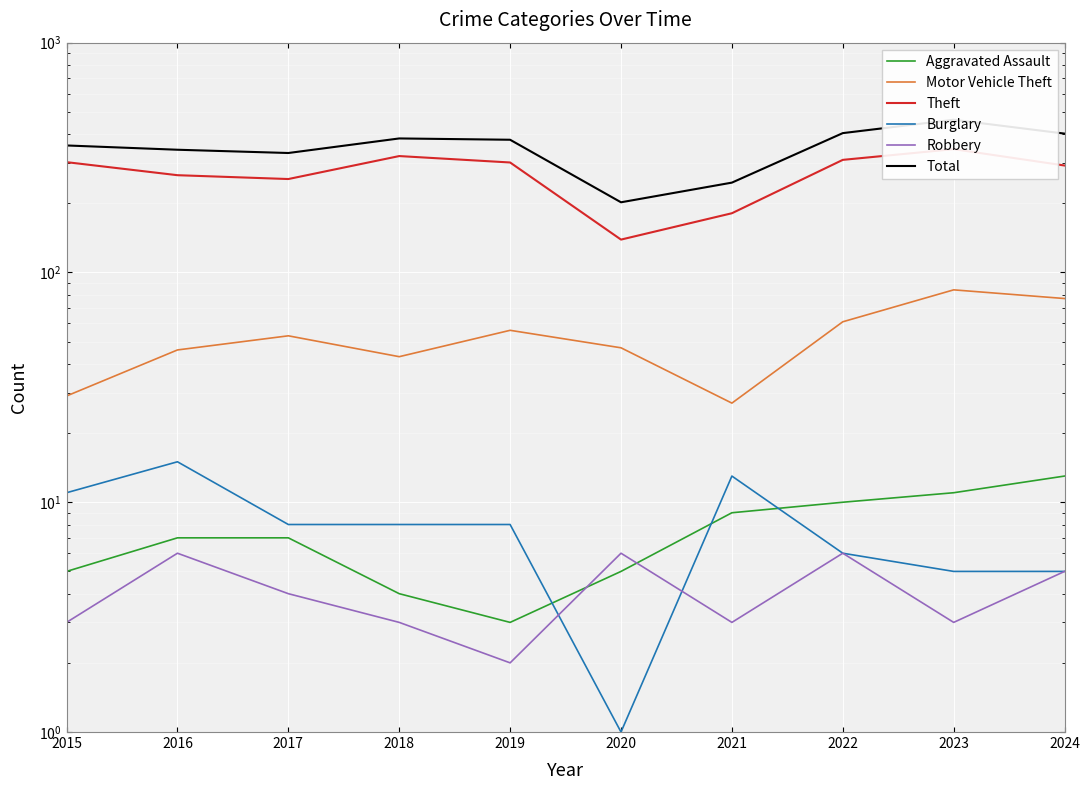

How many interior local peaks does the Robbery series have?

3